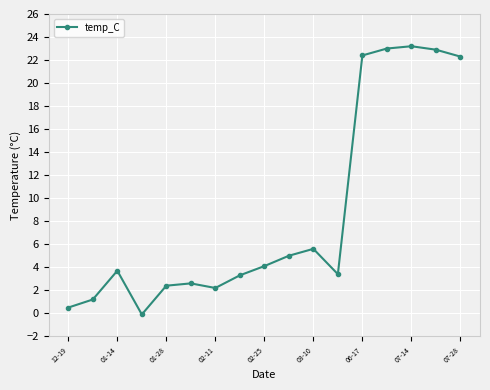

True or false: the data has more than 0 interior local peaks.

True